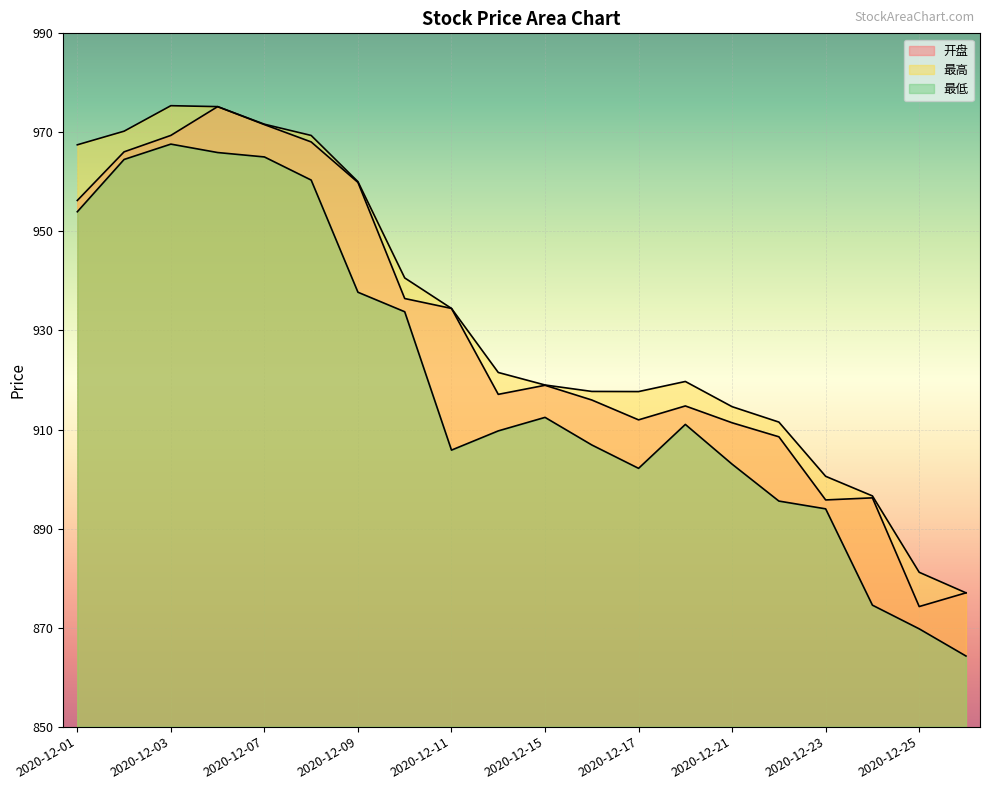

What are all the series names shown in the legend?

开盘, 最高, 最低